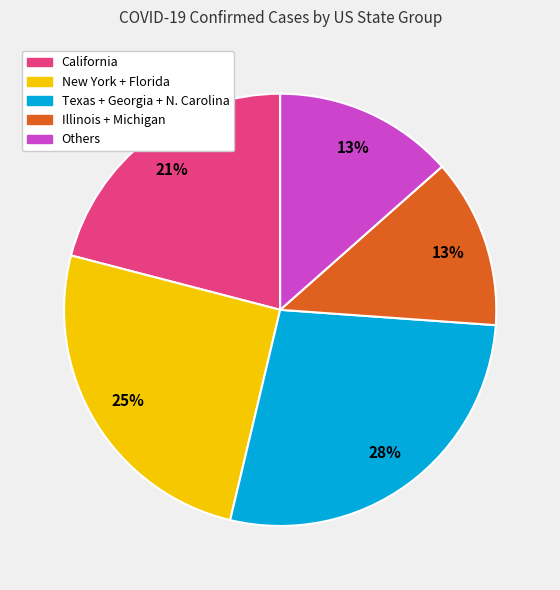

Is there a majority slice in this chart?

No